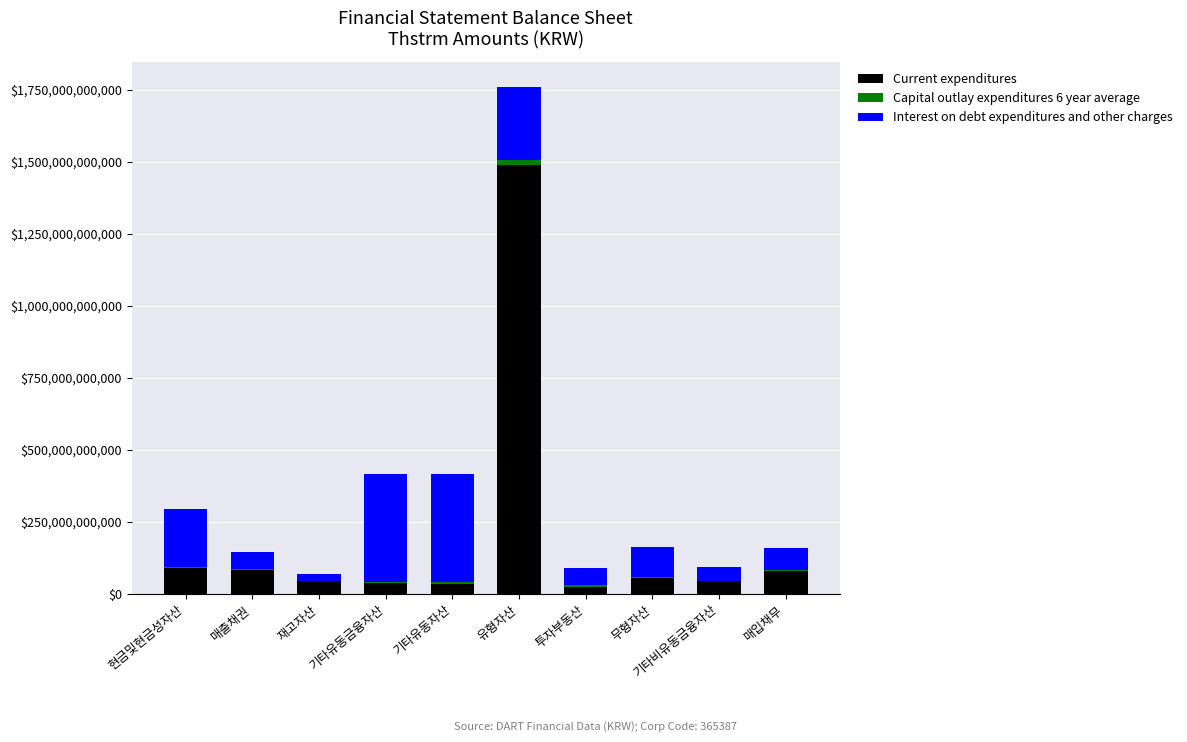

Which category has the highest value in the Current expenditures series?

유형자산